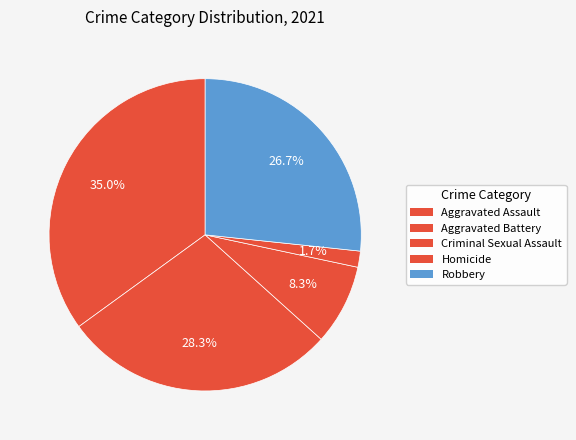

What is the change in value from Aggravated Assault to Criminal Sexual Assault?

-16